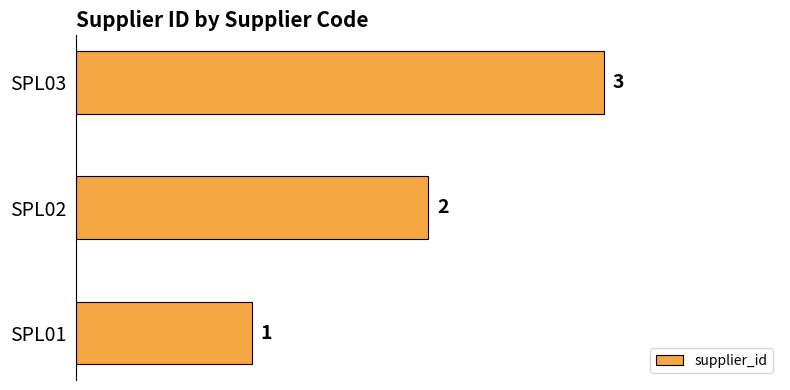

How many values are between 1 and 3?

3